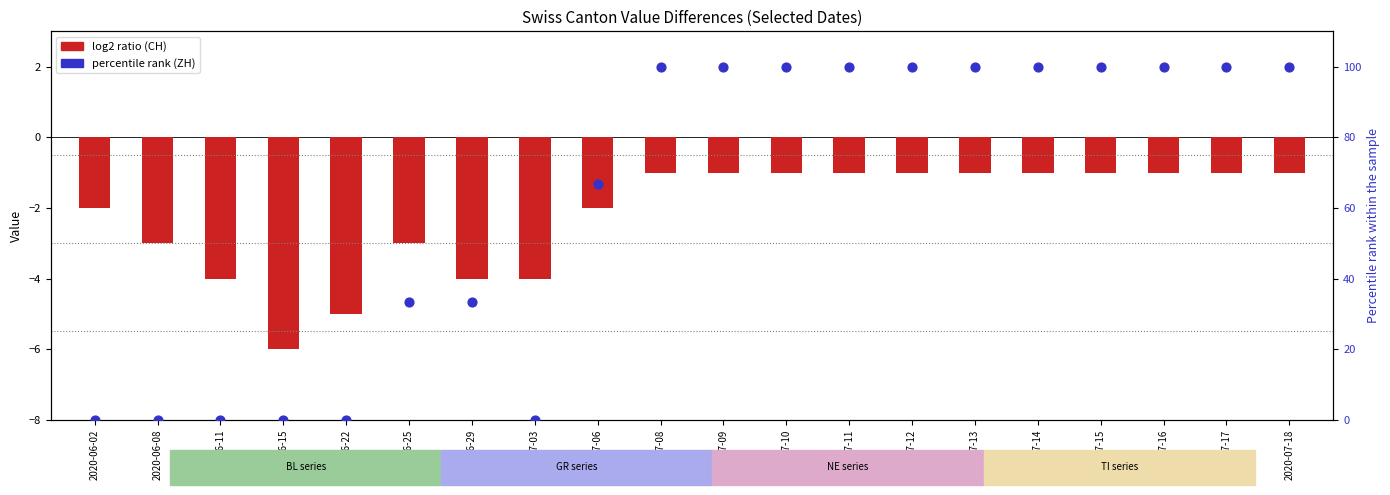

Which series reaches the maximum Y coordinate?

ZH (percentile rank)